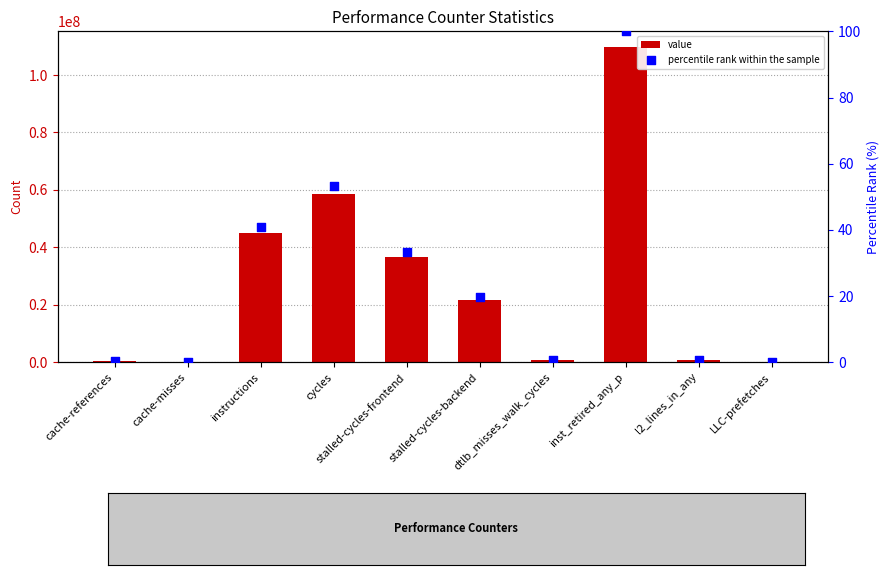

What are all the series names shown in the legend?

value, percentile rank within the sample